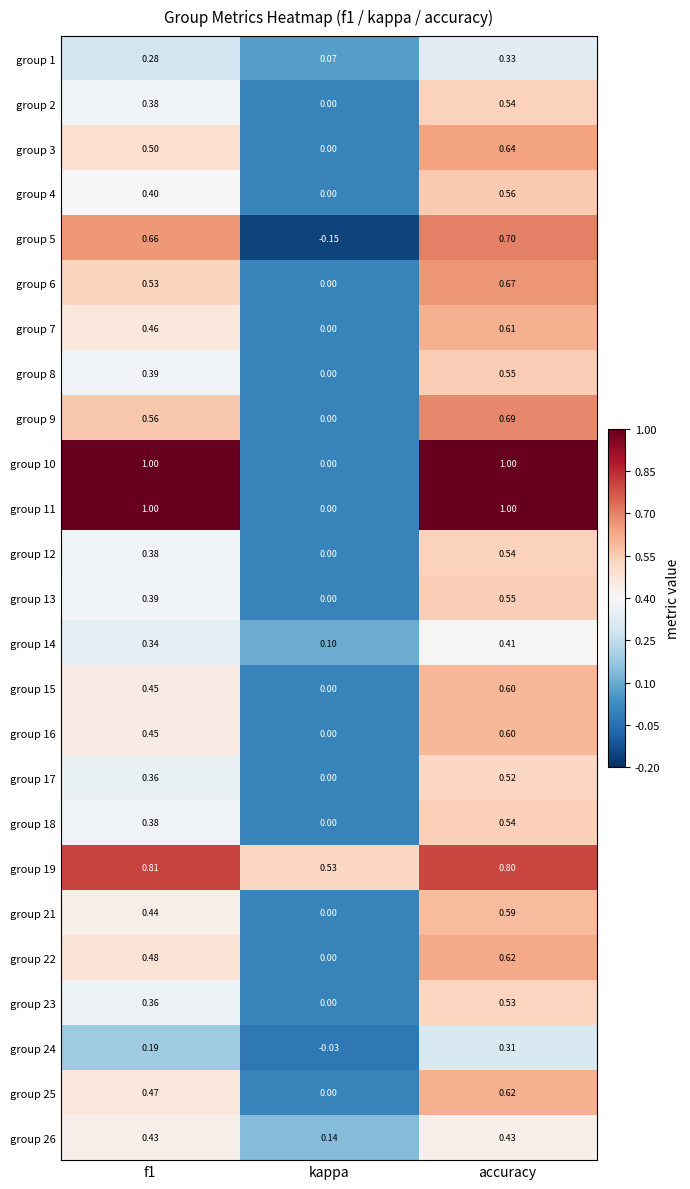

Is the value of group 22 at accuracy greater than the value of group 24 at f1?

Yes